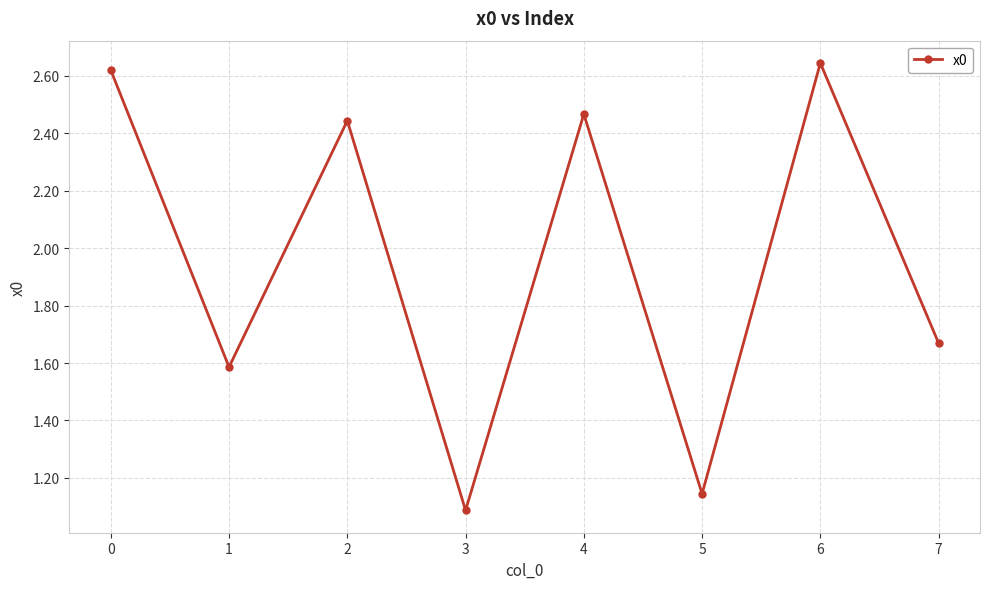

What is the difference between the maximum and minimum values?

1.6